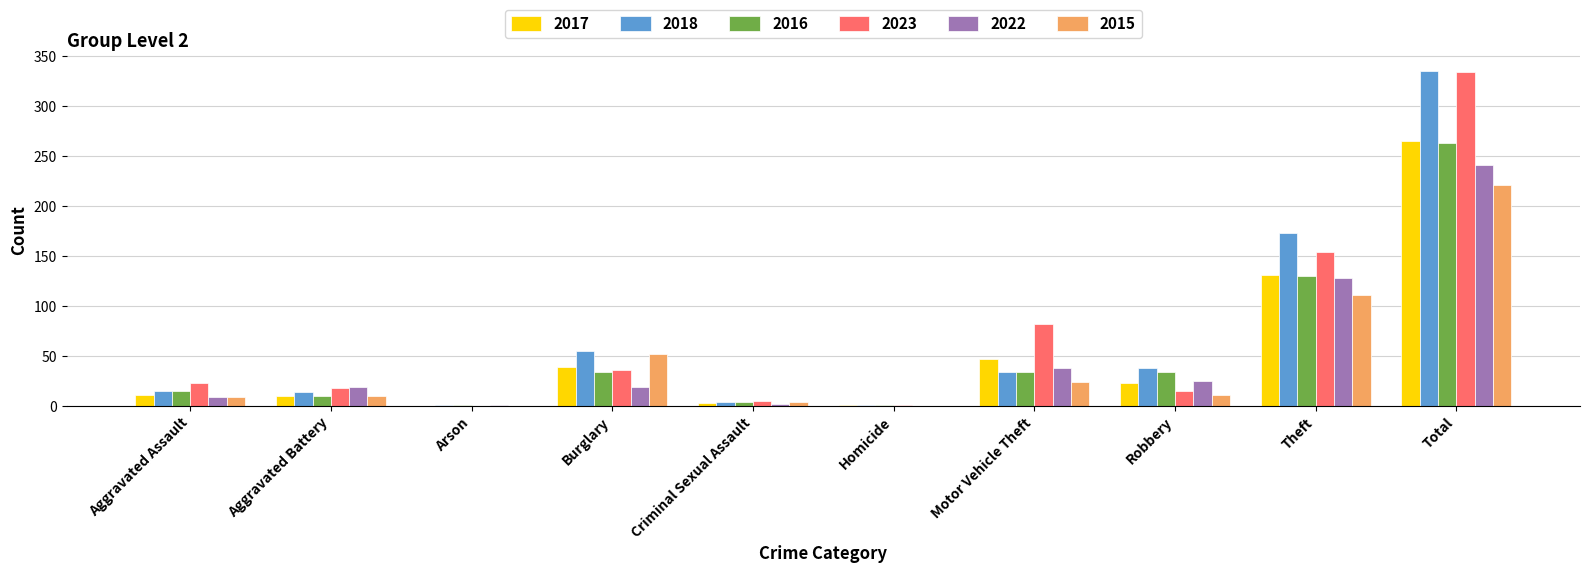

How many series are shown in this chart?

6